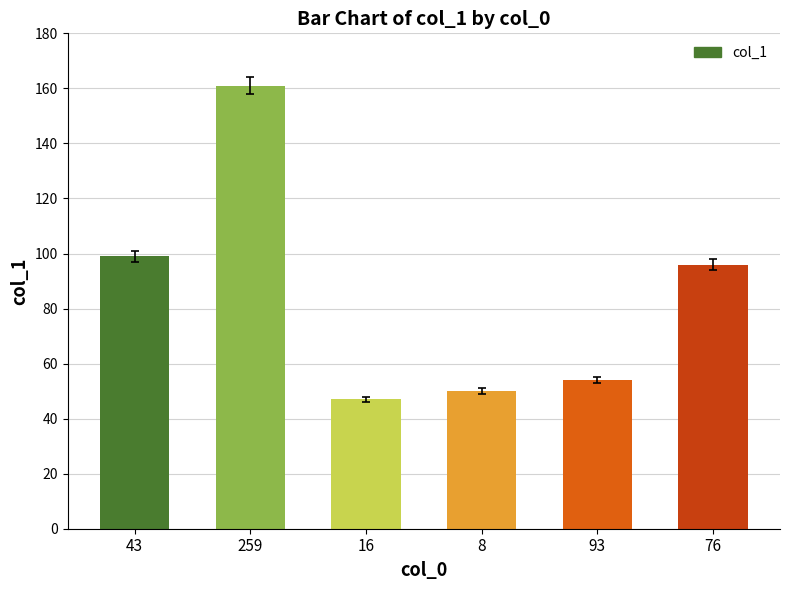

Which label corresponds to the largest value in the chart?

259